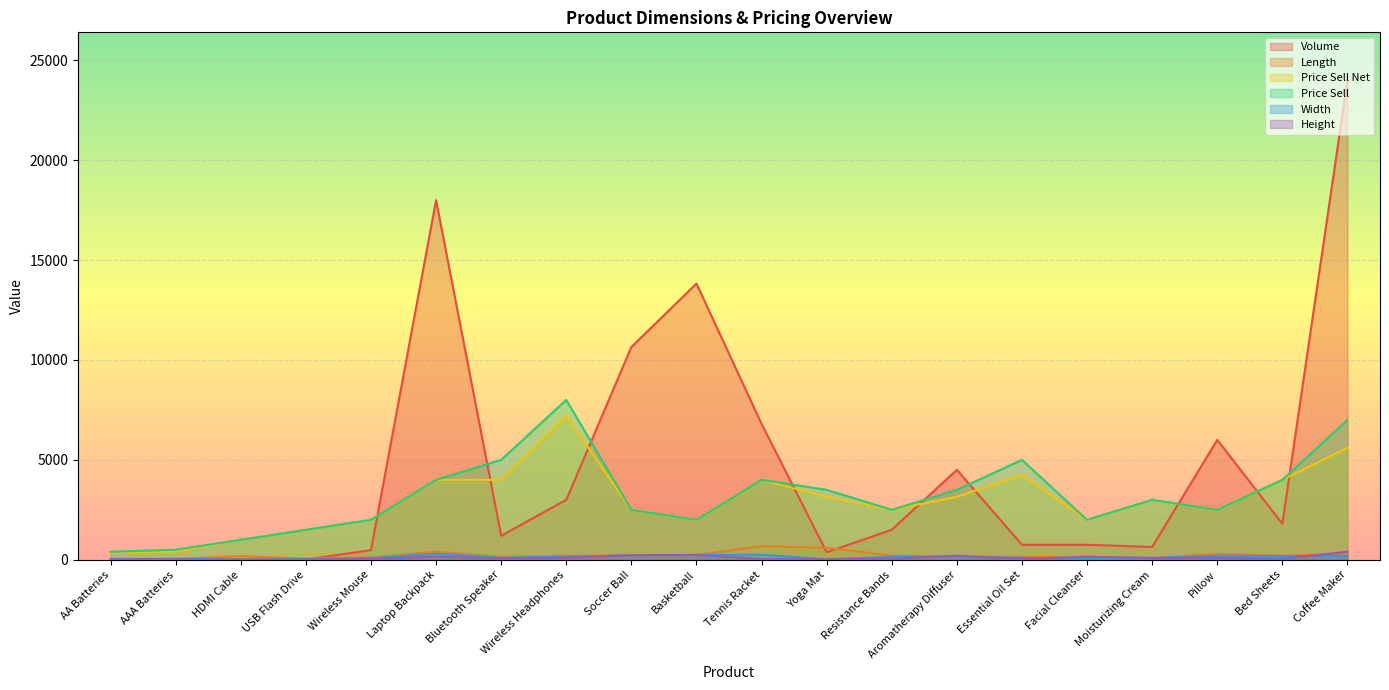

Which series has the largest total across all categories?

Volume